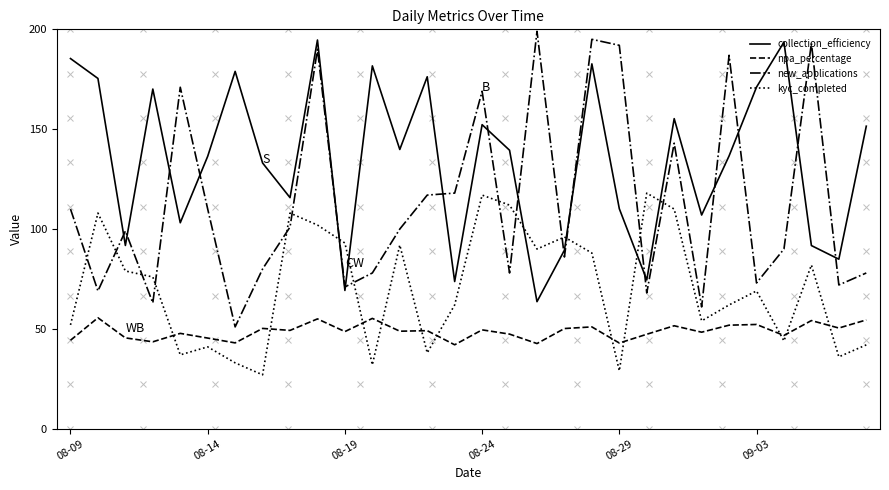

What is the highest value of the npa_percentage series?

55.6